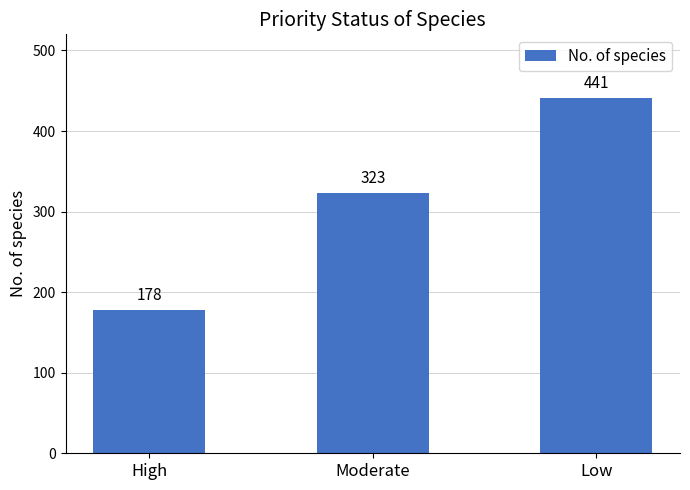

The chart shows a value of 195 at Low. True or false?

False